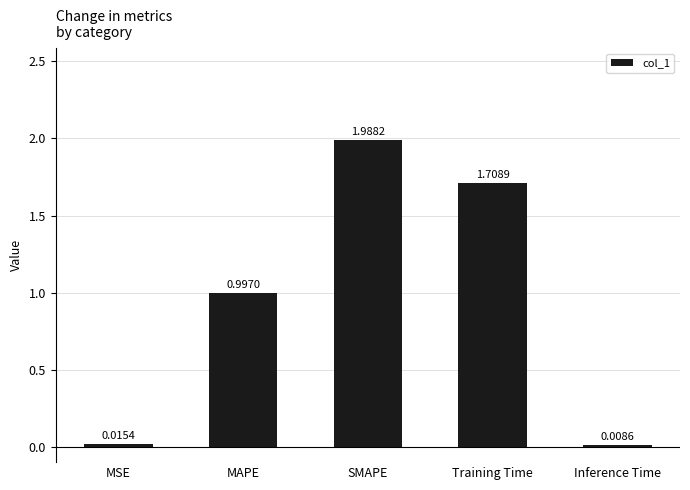

What is the sum of the values at MAPE and Inference Time?

1.0